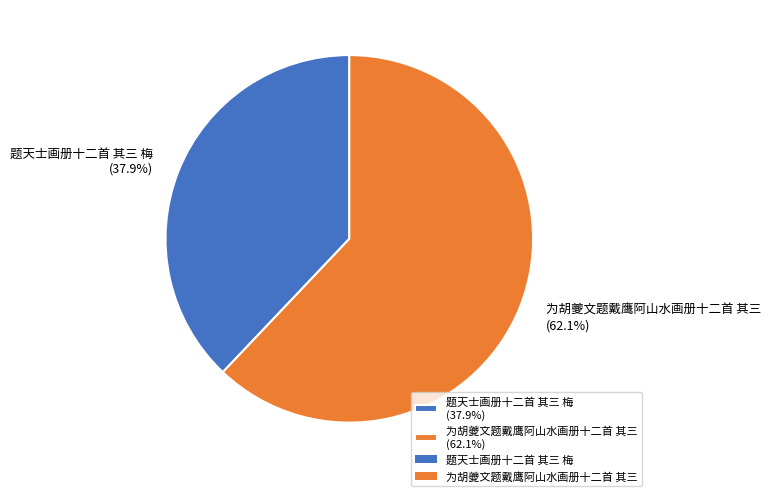

Is 题天士画册十二首 其三 梅 the majority of the pie?

No